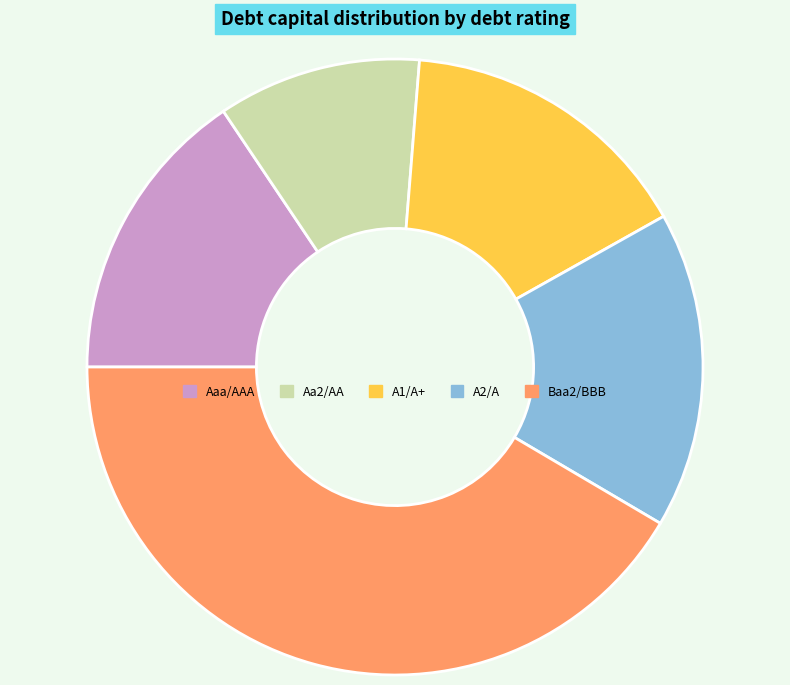

Which category has the biggest portion of the pie?

Baa2/BBB